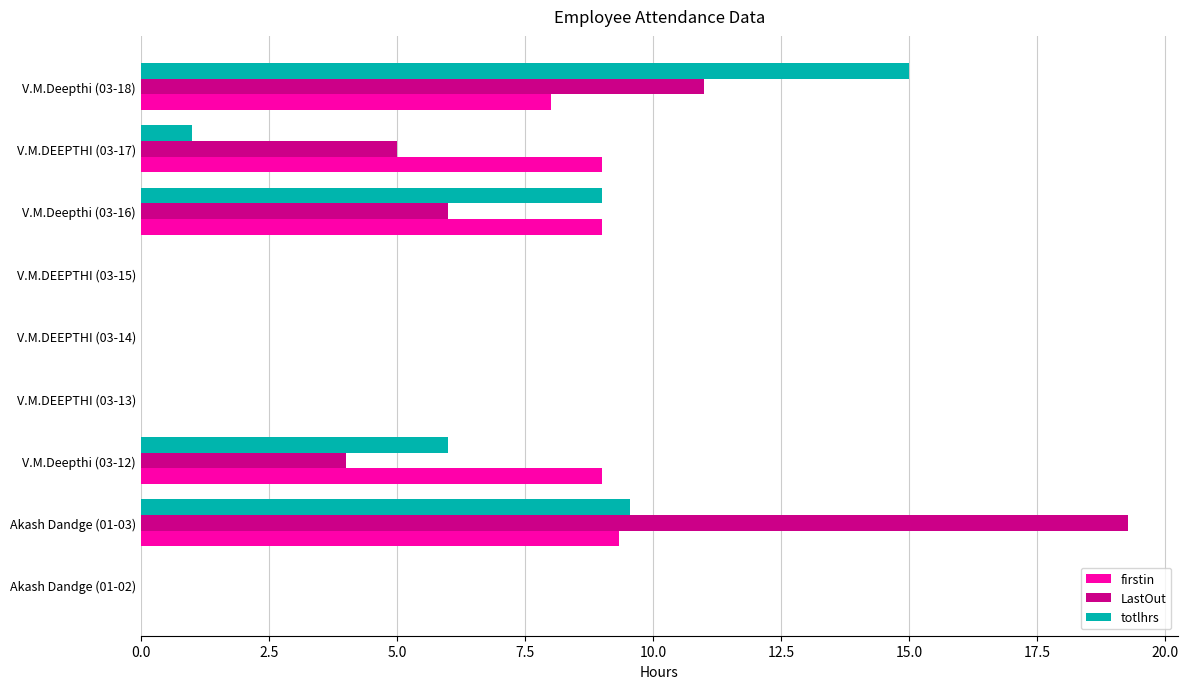

What is the sum of the firstin values at V.M.DEEPTHI (03-17) and Akash Dandge (01-02)?

9.0